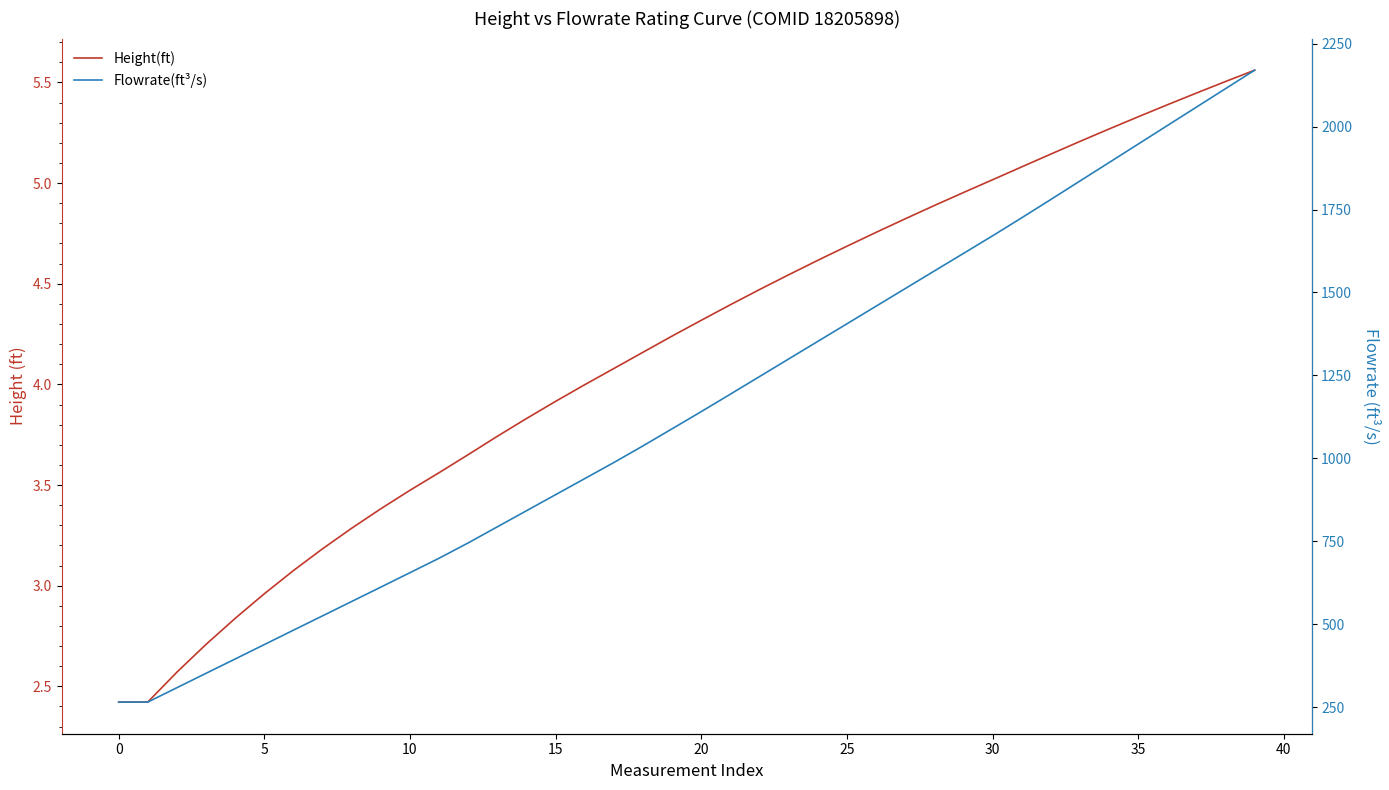

True or false: Height(ft) and Flowrate(ft³/s) intersect in this chart.

False